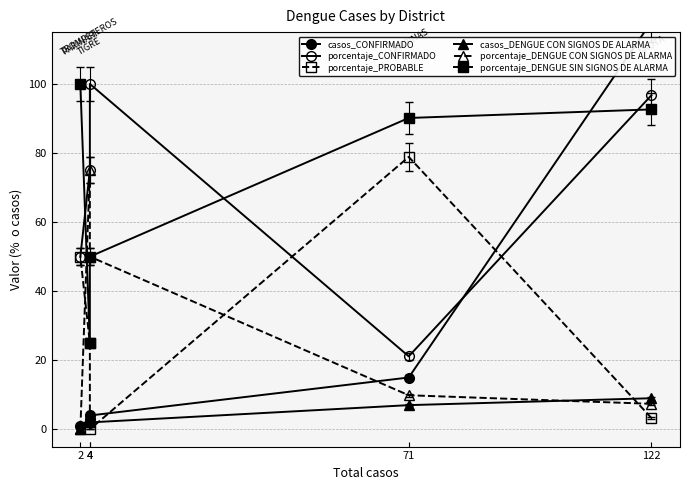

Is the value of casos_DENGUE CON SIGNOS DE ALARMA at 4 greater than the value of porcentaje_CONFIRMADO at 2?

No